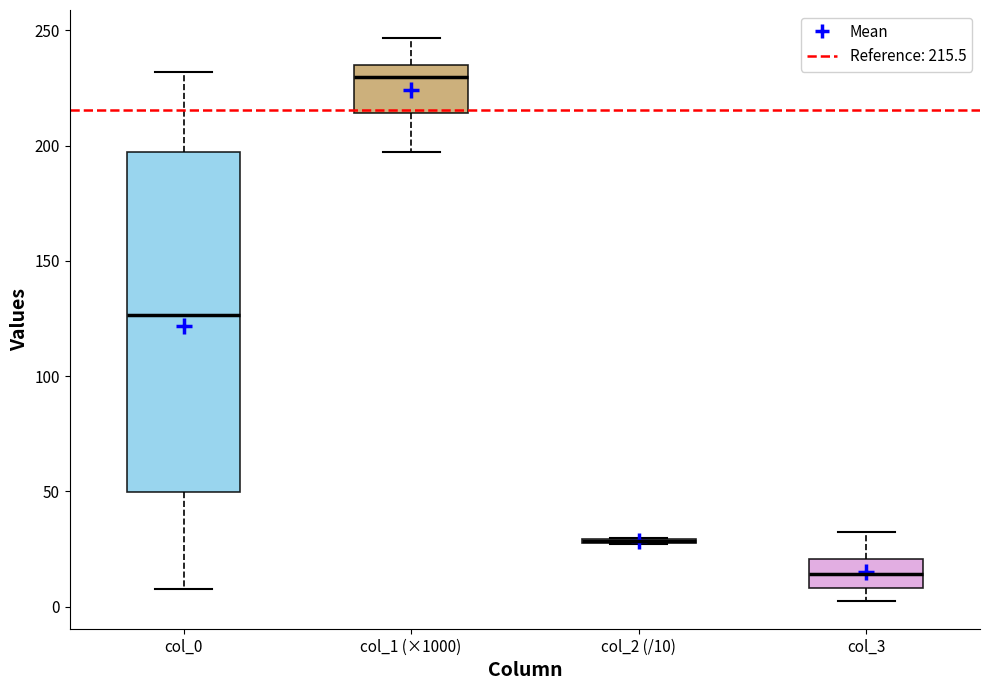

Which box is the tallest, from its lower edge to its upper edge?

col_0